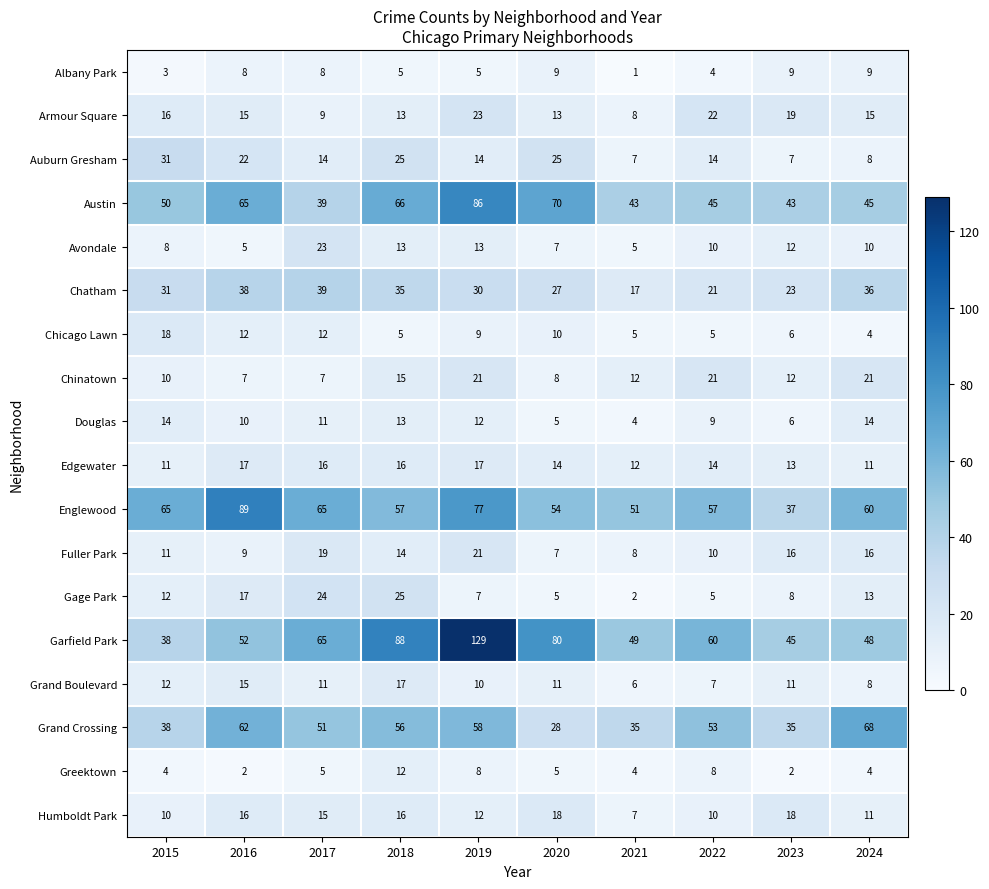

Which label corresponds to the smallest value in the chart?

2021